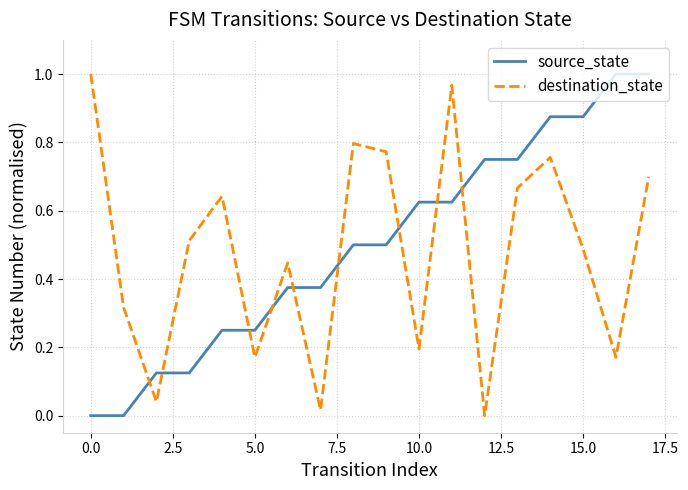

True or false: source_state and destination_state intersect in this chart.

True